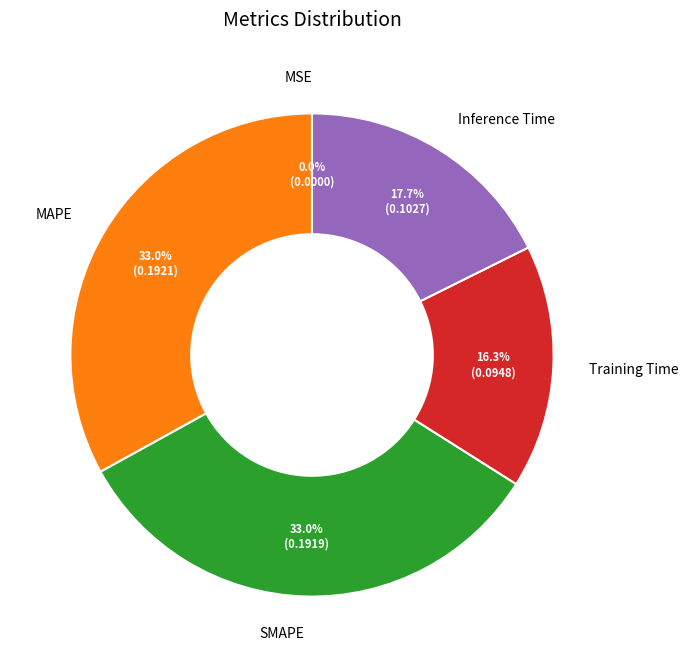

Does any single category account for the majority?

No